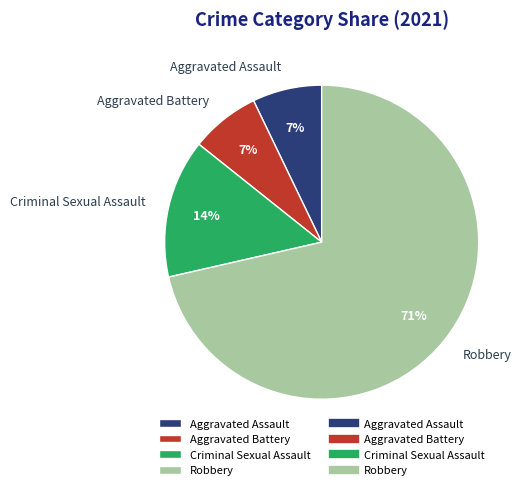

The Criminal Sexual Assault slice represents 27% of the pie. True or false?

False